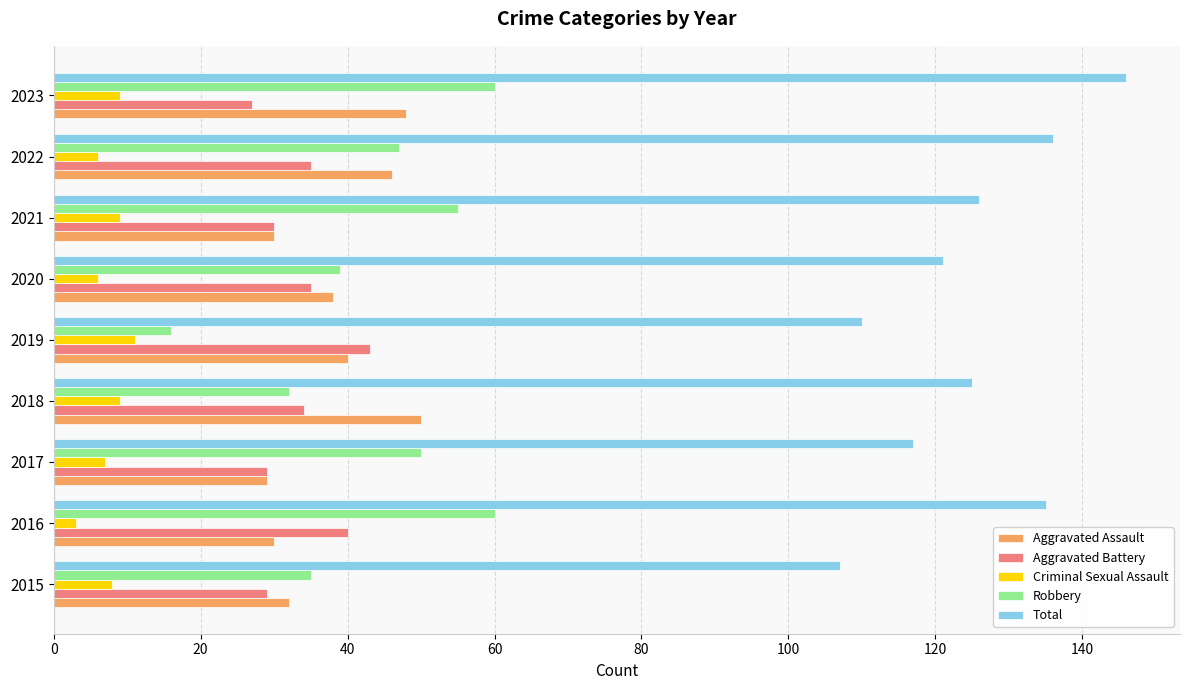

Is the value of Criminal Sexual Assault at 2022 greater than the value of Aggravated Battery at 2022?

No